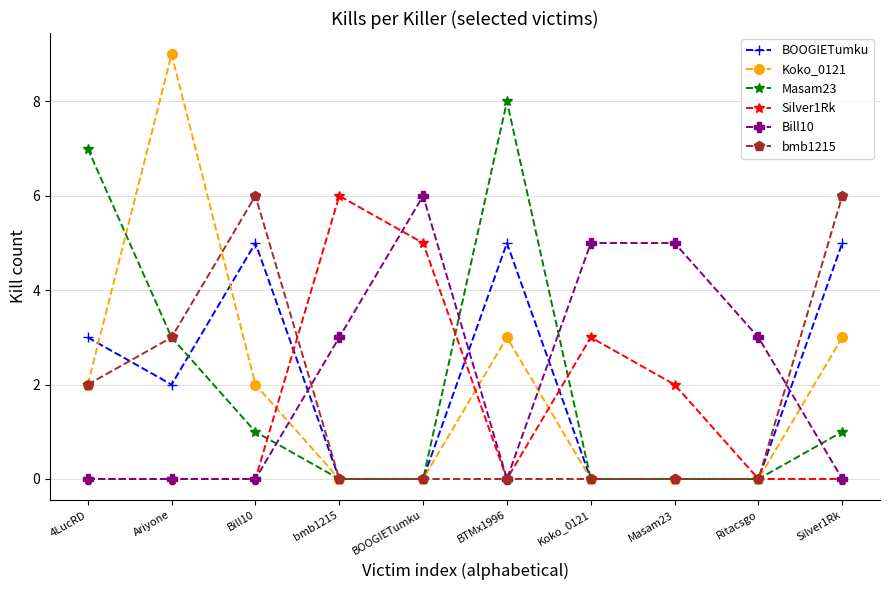

What is the total value across all series at Masam23?

7